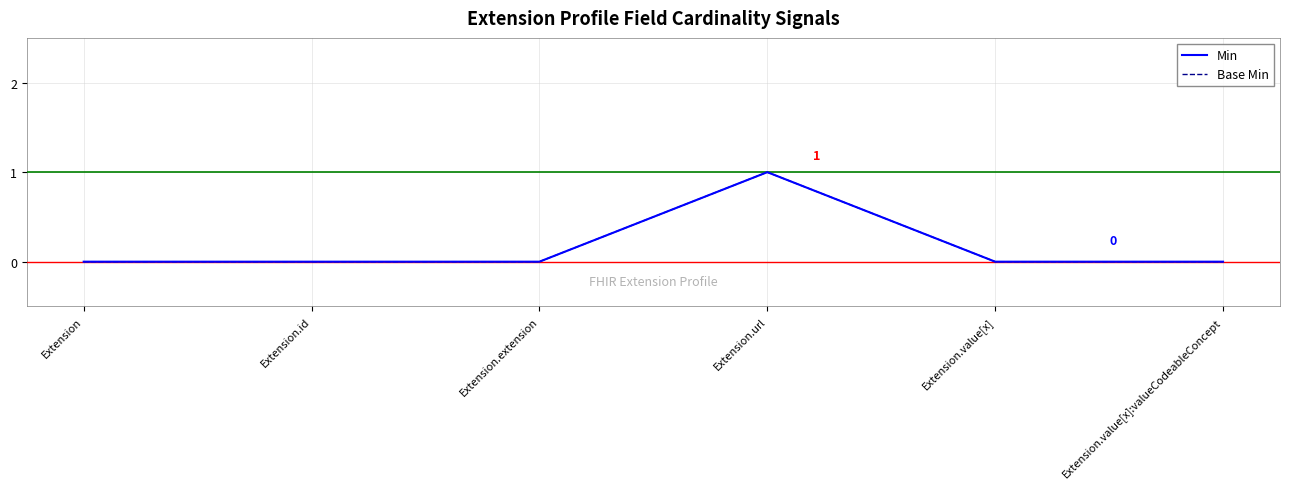

The Base Min series shows 0 at Extension.value[x]. True or false?

True